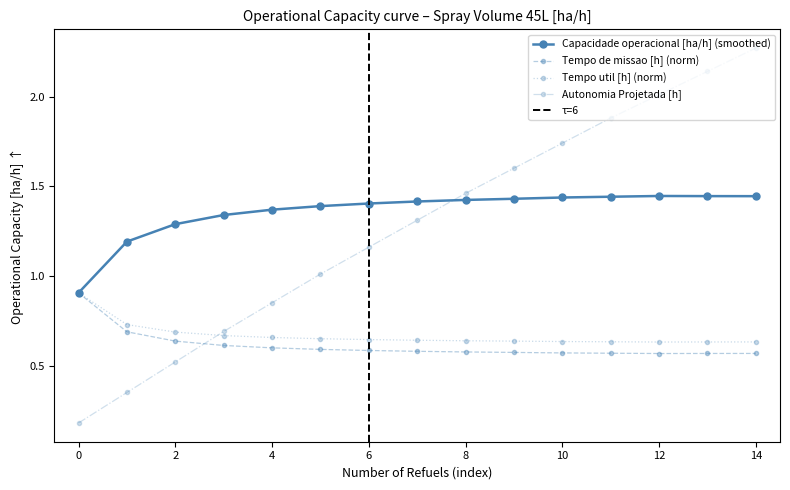

True or false: Capacidade operacional [ha/h] and Autonomia Projetada [h] intersect in this chart.

True